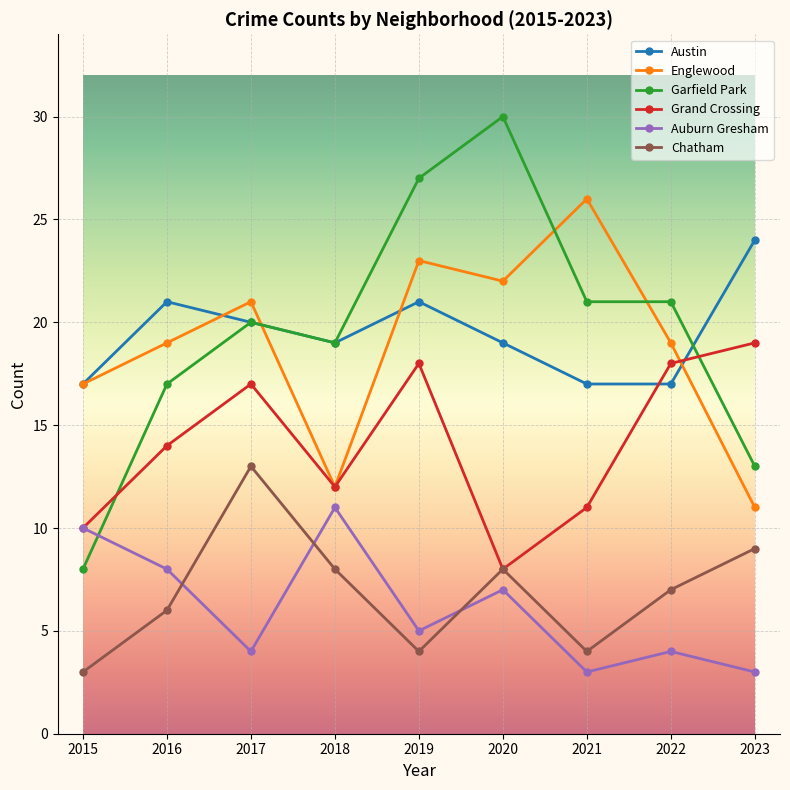

Reading right to left, transcribe all the data shown in this chart.

Austin: 24	17	17	19	21	19	20	21	17
Englewood: 11	19	26	22	23	12	21	19	17
Garfield Park: 13	21	21	30	27	19	20	17	8
Grand Crossing: 19	18	11	8	18	12	17	14	10
Auburn Gresham: 3	4	3	7	5	11	4	8	10
Chatham: 9	7	4	8	4	8	13	6	3